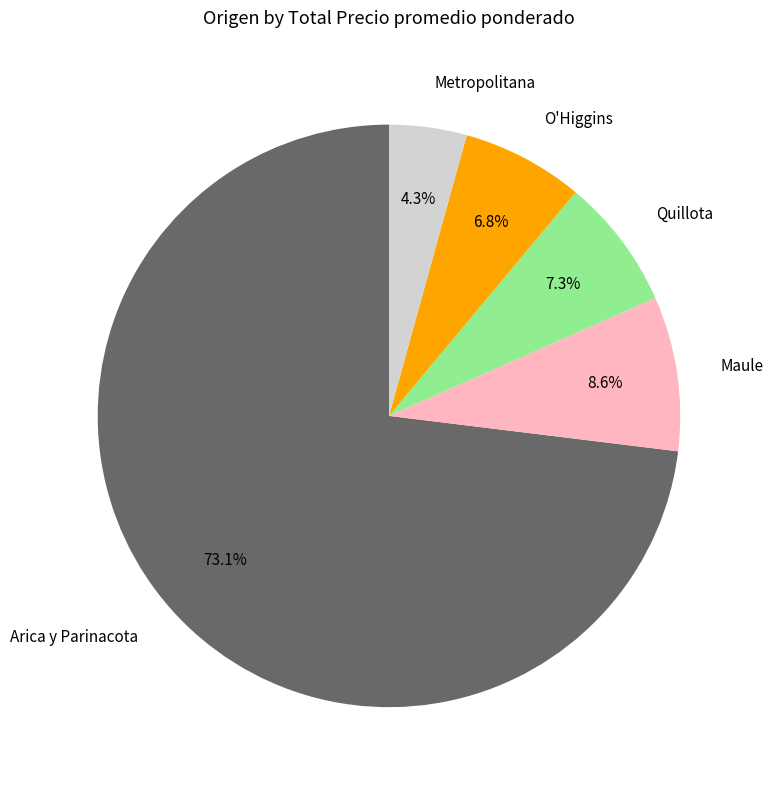

What portion of the pie excludes O'Higgins?

93.2%